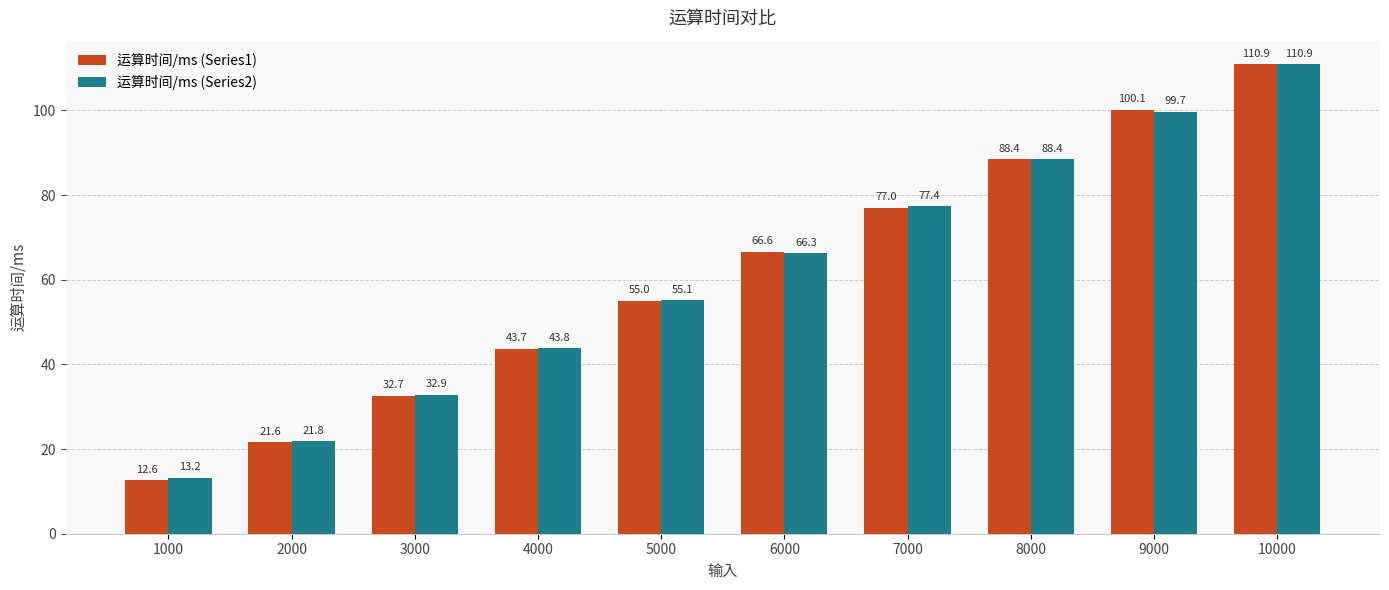

Which series has the widest spread of values?

运算时间/ms (Series1)